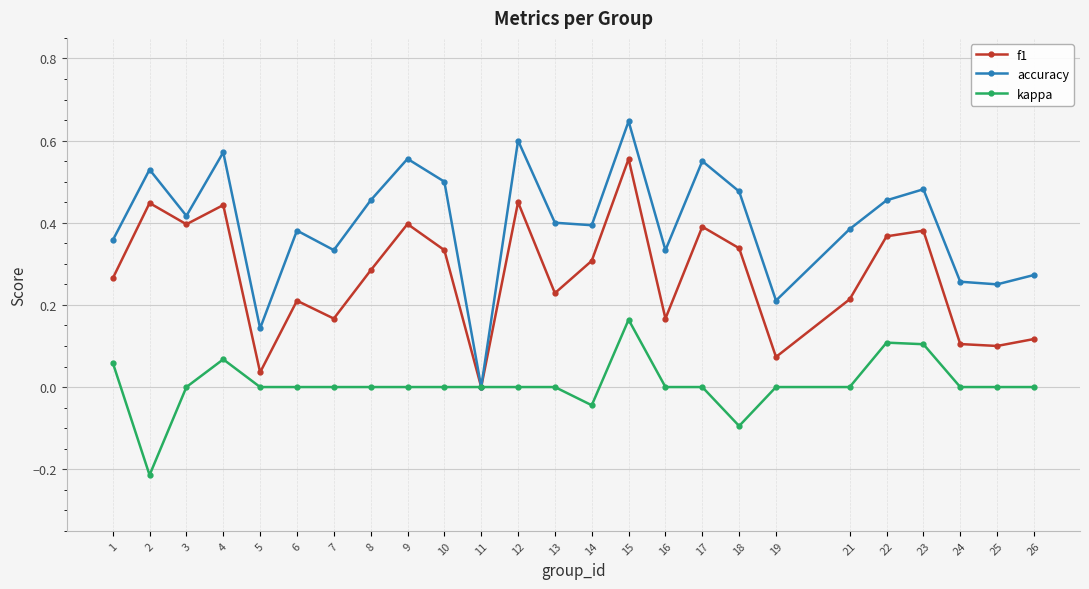

The value of accuracy at 23 is 0.7. True or false?

False